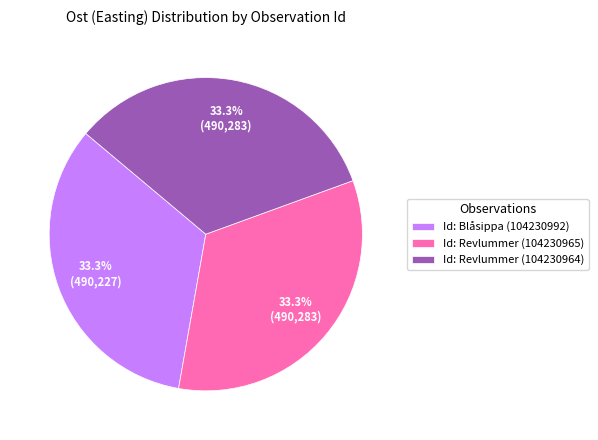

Is there a majority slice in this chart?

No